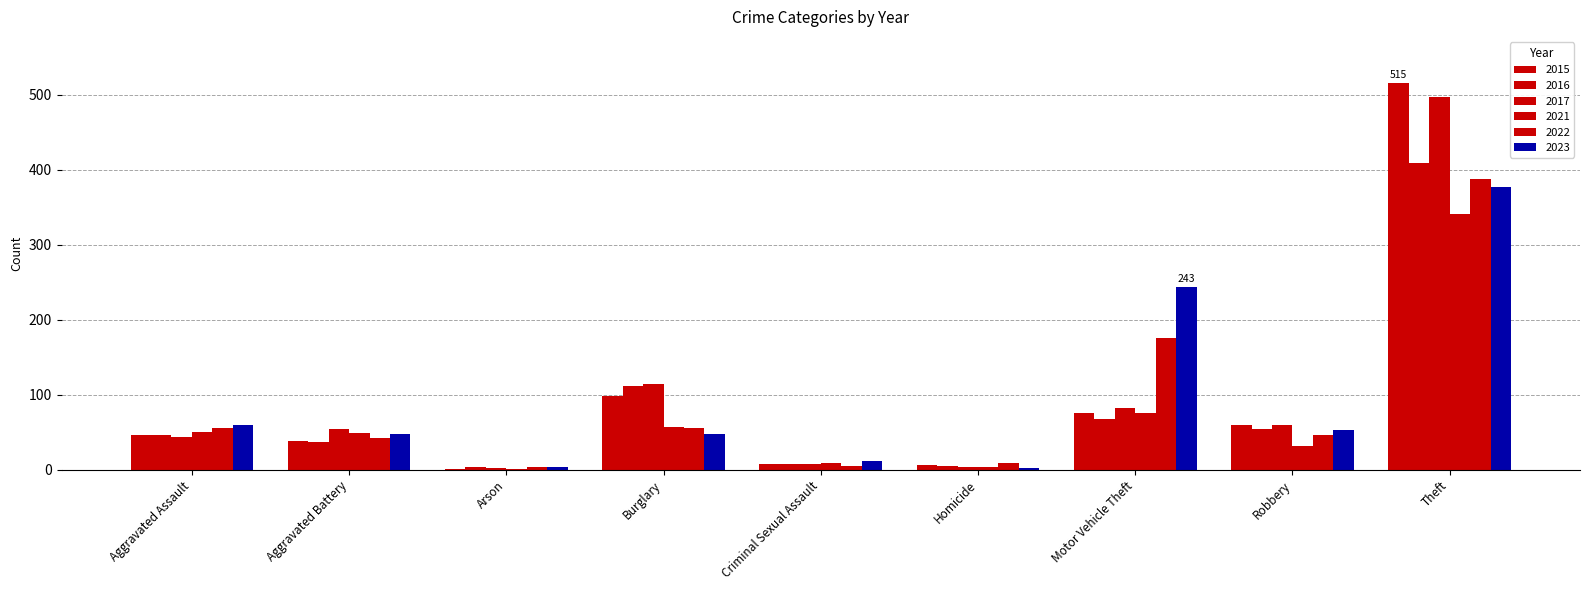

How many categories are shown in the chart?

9